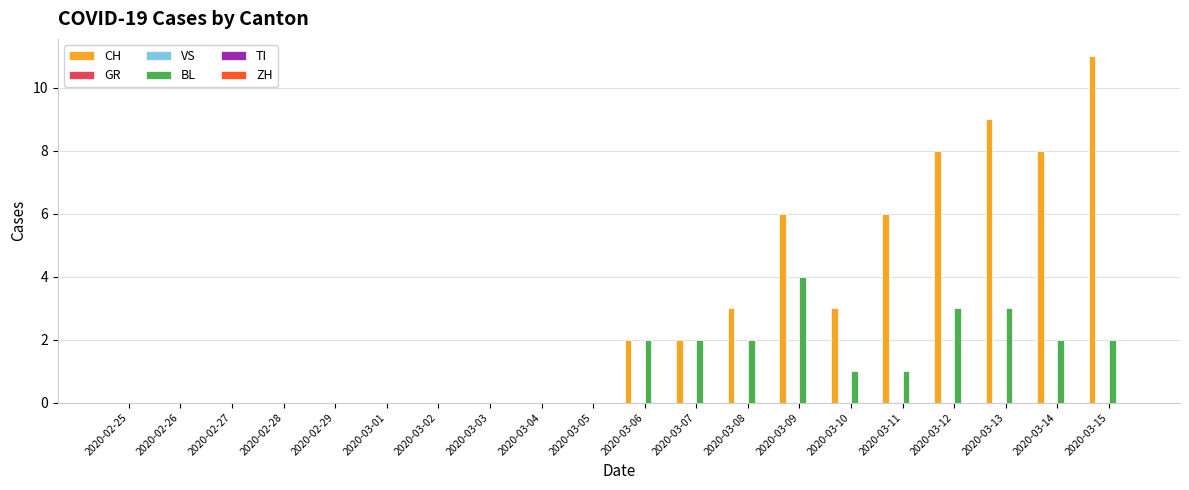

Reading left to right, what are all the values shown in this chart?

CH: 0	0	0	0	0	0	0	0	0	0	2	2	3	6	3	6	8	9	8	11
GR: 0	0	0	0	0	0	0	0	0	0	0	0	0	0	0	0	0	0	0	0
VS: 0	0	0	0	0	0	0	0	0	0	0	0	0	0	0	0	0	0	0	0
BL: 0	0	0	0	0	0	0	0	0	0	2	2	2	4	1	1	3	3	2	2
TI: 0	0	0	0	0	0	0	0	0	0	0	0	0	0	0	0	0	0	0	0
ZH: 0	0	0	0	0	0	0	0	0	0	0	0	0	0	0	0	0	0	0	0